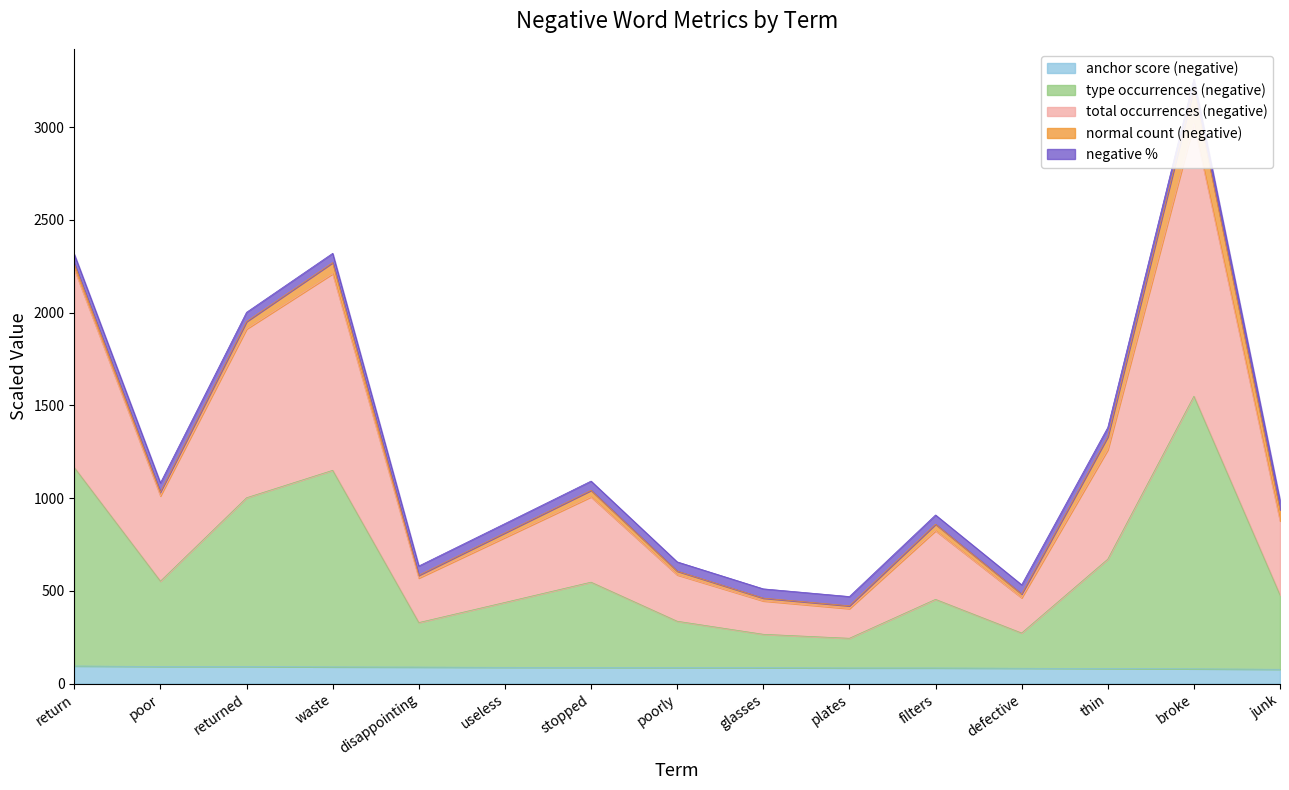

Is the value of total occurrences (negative) at filters greater than the value of anchor score (negative) at filters?

Yes